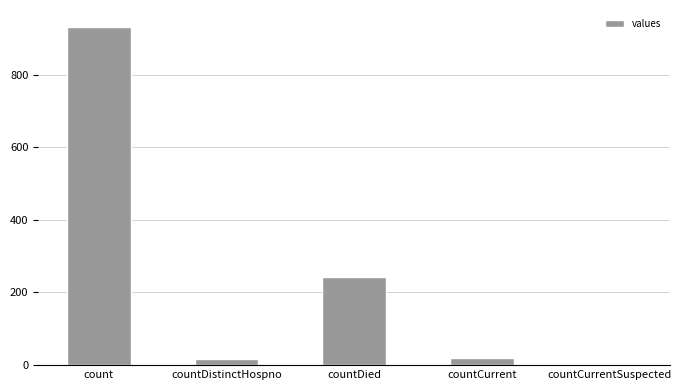

Reading left to right, what are all the values shown in this chart?

931	16	242	21	0